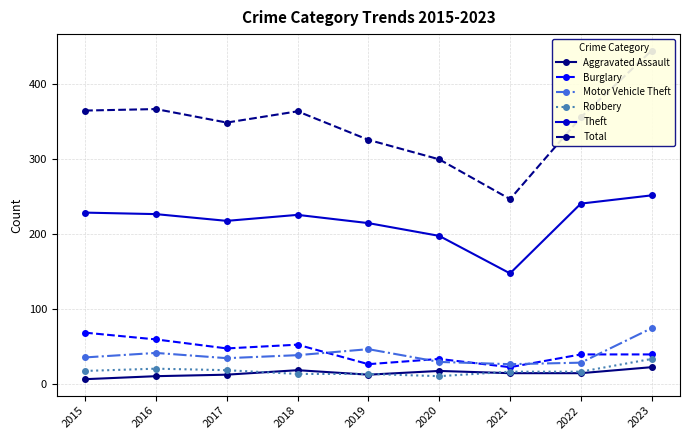

At which category does Robbery reach its first local valley?

2020